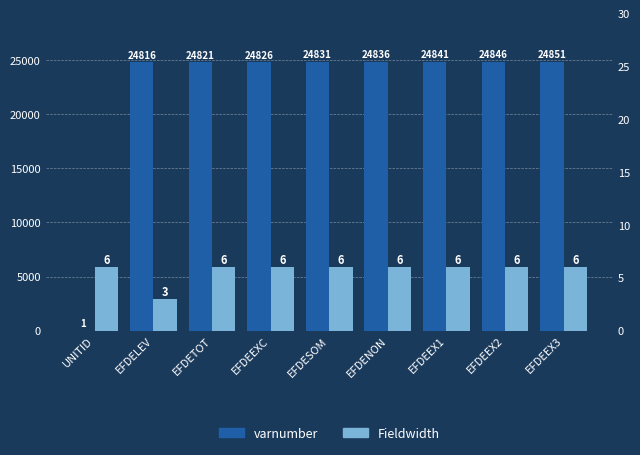

What position from the right is EFDESOM?

5